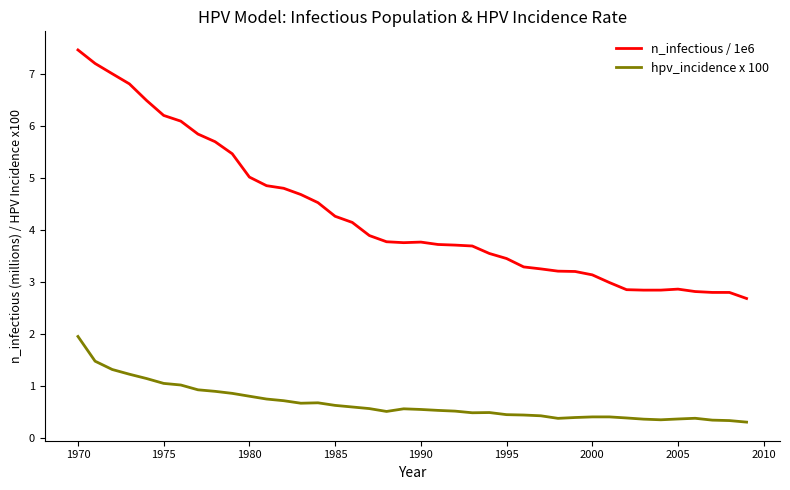

What is the maximum value for n_infectious / 1e6?

7.5